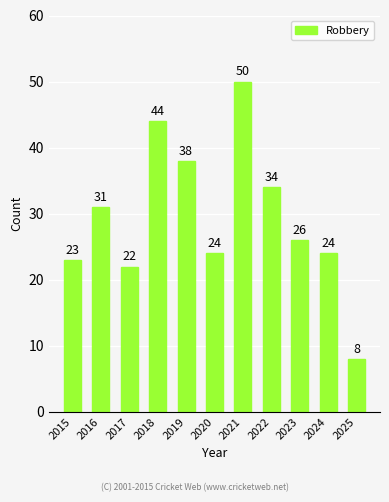

What is the difference between the second highest and second lowest values?

22